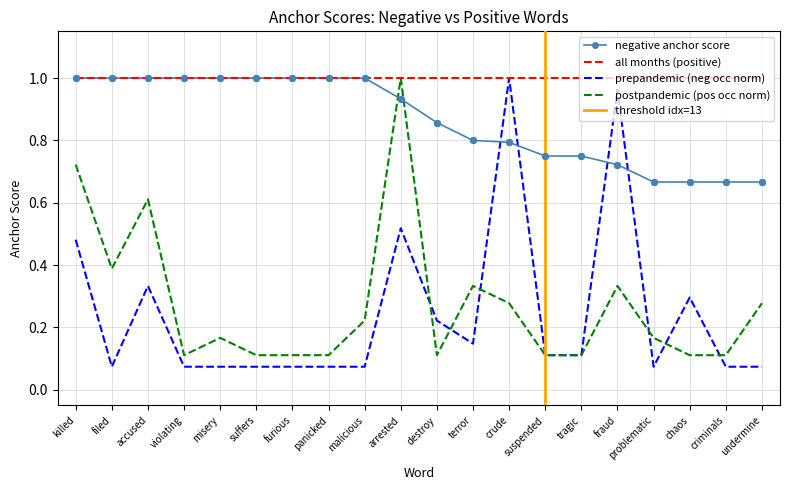

At which category is the sum across all series the highest?

arrested